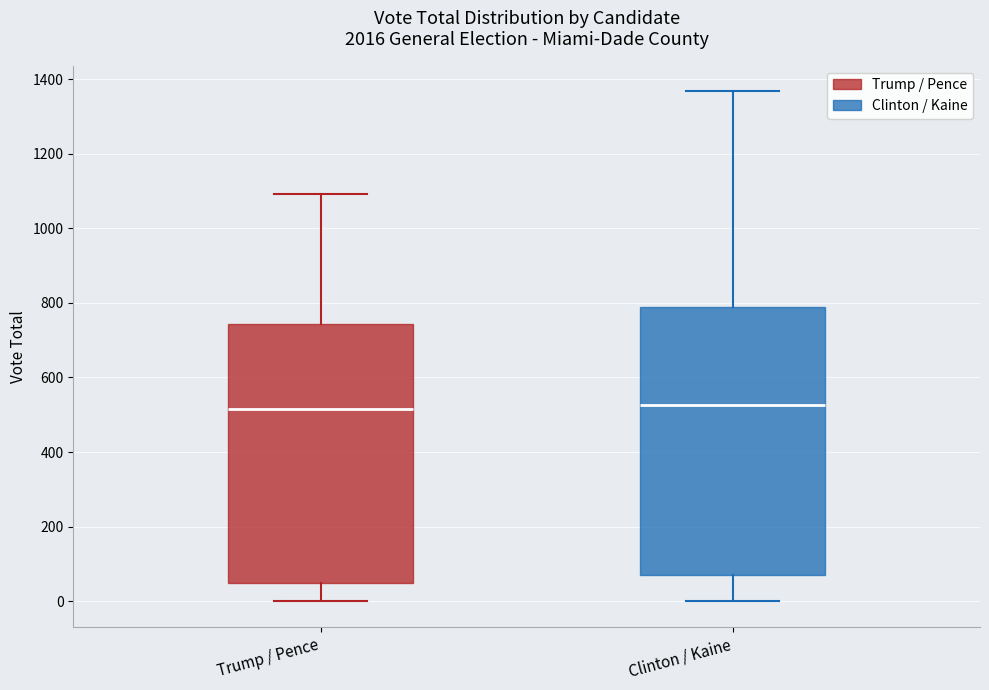

Where is the upper edge of the box for Trump / Pence on the y-axis? The values are not printed on the chart, so give them approximately, as read against the axis.

740